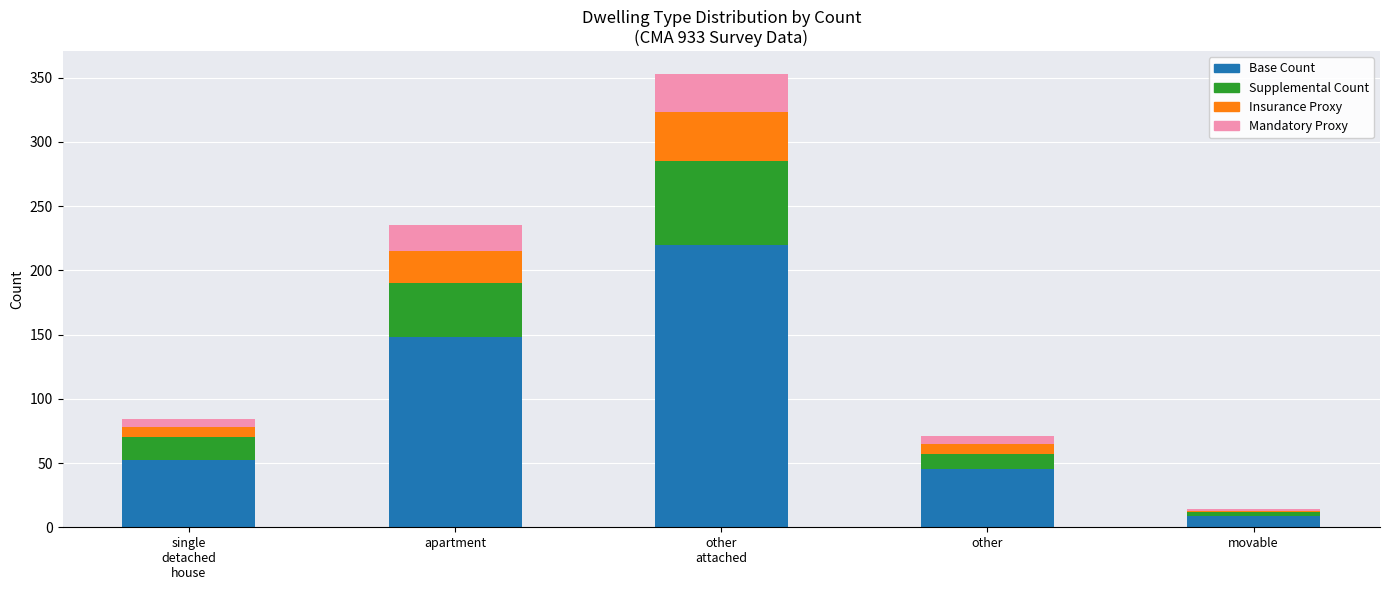

What is the total value across all series at apartment?

235